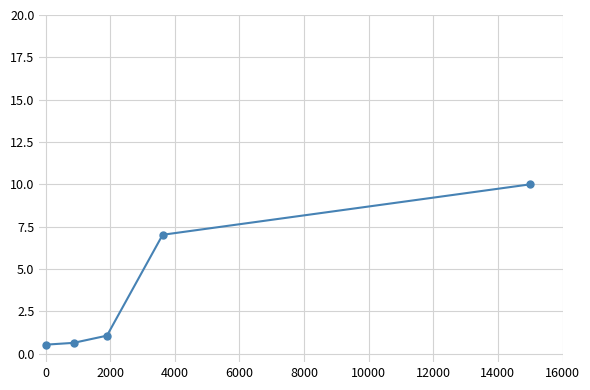

What is the maximum value shown in the chart?

10.0